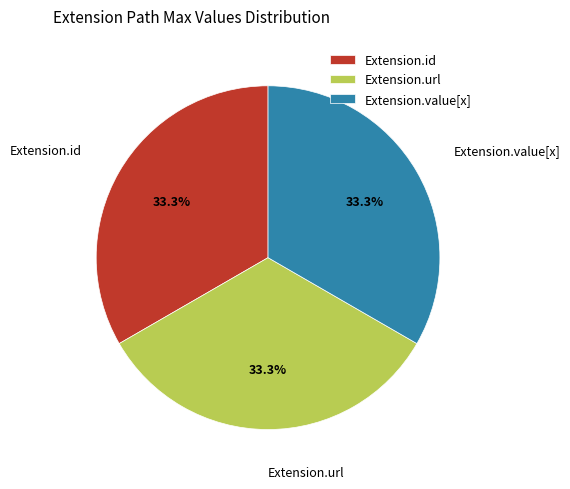

Does Extension.url account for over 50% of the chart?

No